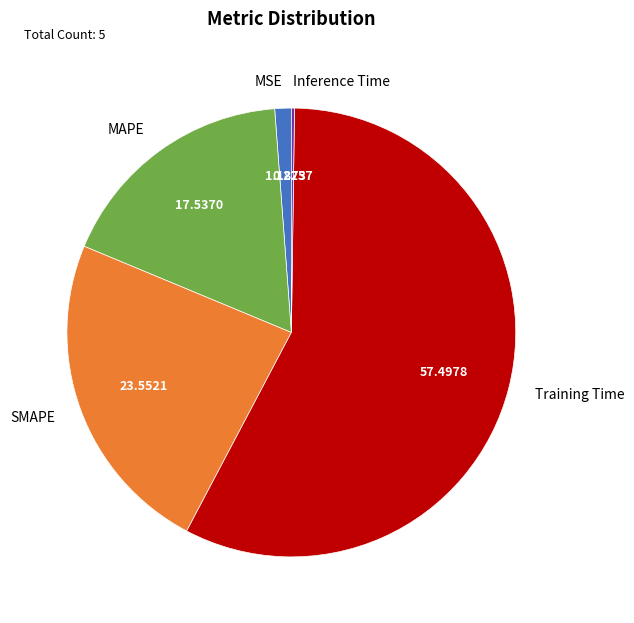

The MSE slice represents 1% of the pie. True or false?

True